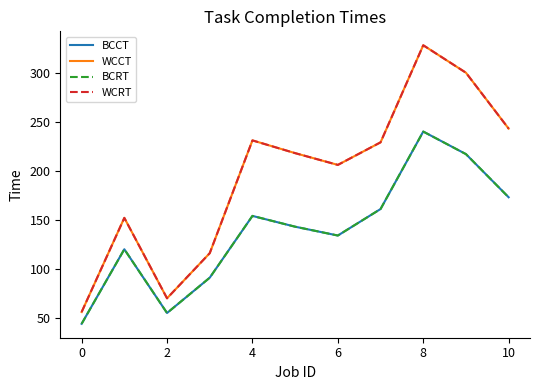

How many interior local valleys does the WCRT series have?

2